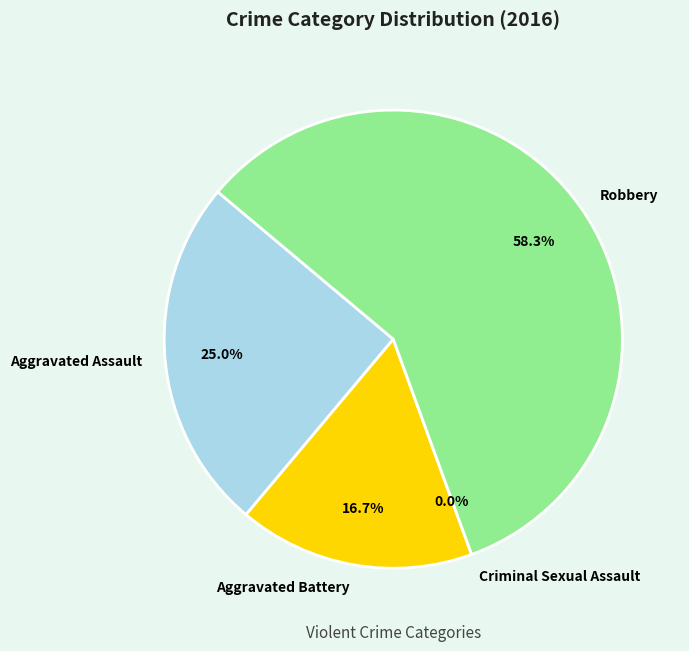

Which category has the biggest portion of the pie?

Robbery